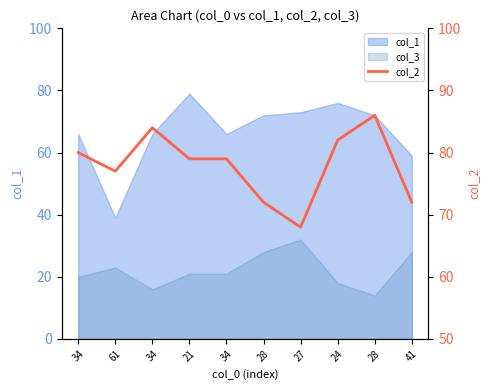

List the labels in order of value, largest first.

28, 34, 24, 34, 21, 34, 61, 28, 41, 27